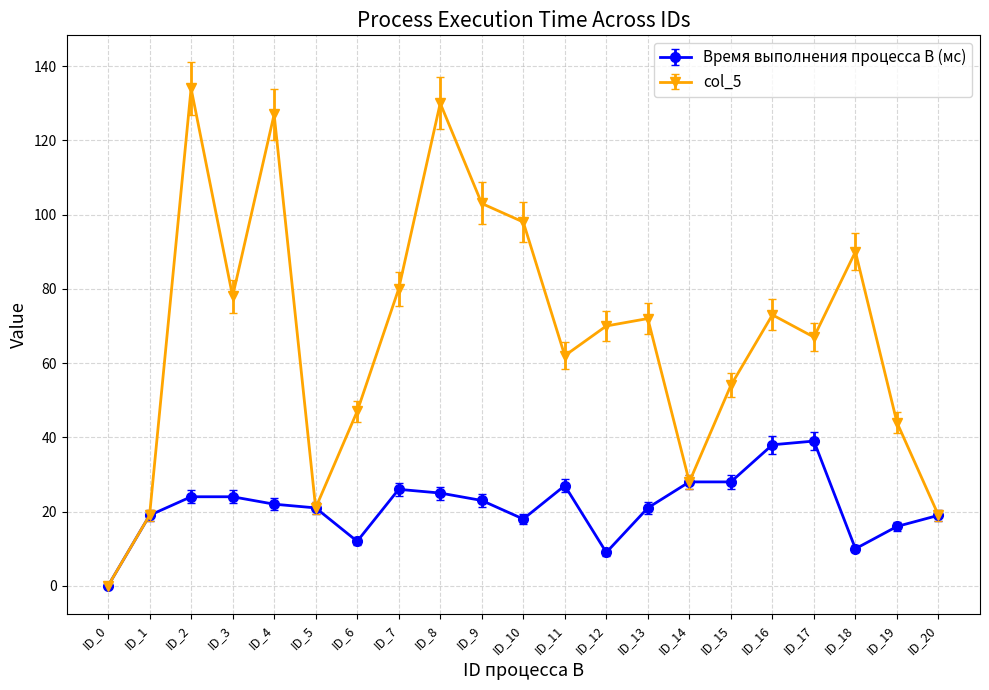

Rank the series by their maximum value, from lowest to highest.

Время выполнения процесса B (мс), col_5